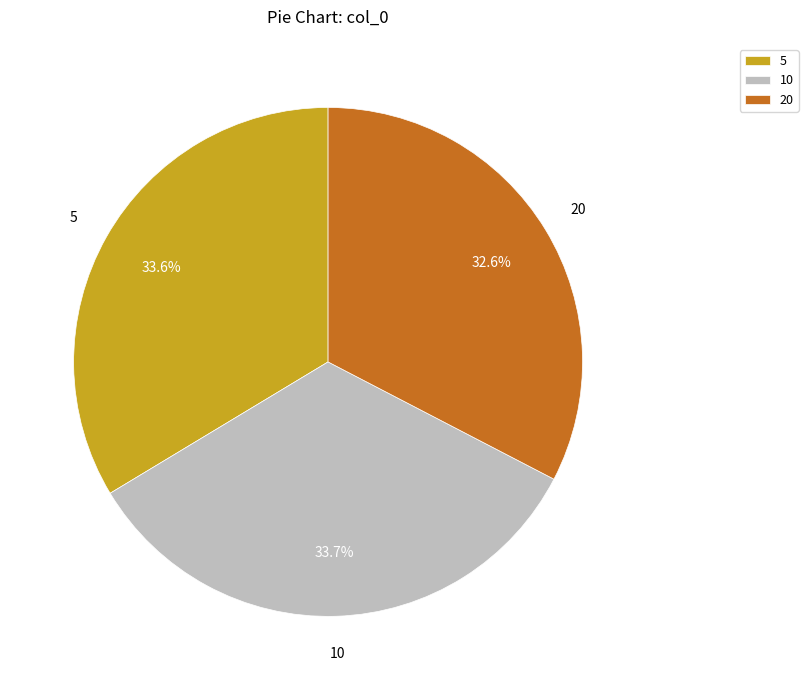

Combined, what portion of the pie is 20 and 10?

66.4%